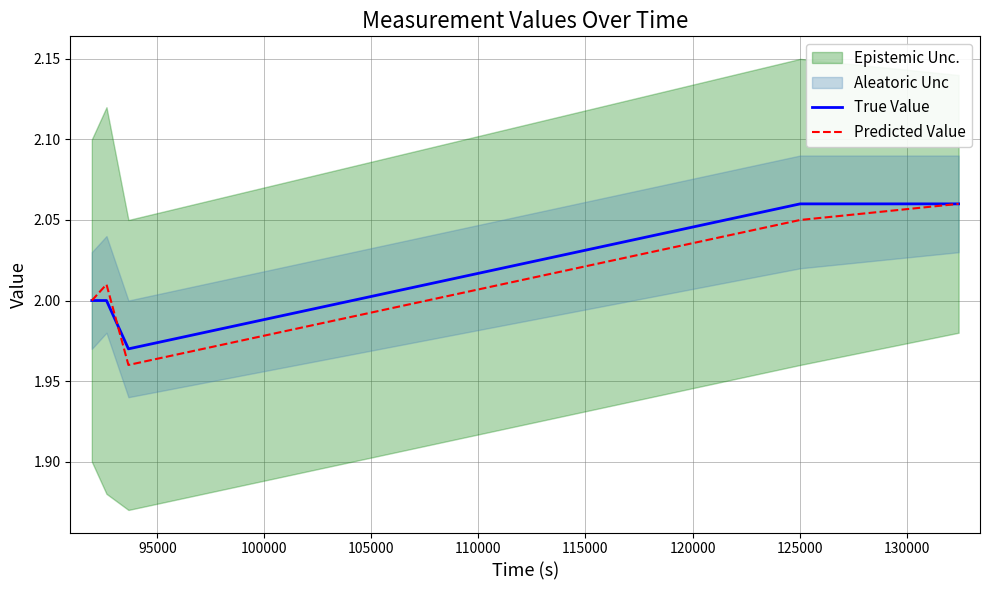

Between 95000 and 100000, which series saw the biggest shift?

Predicted Value